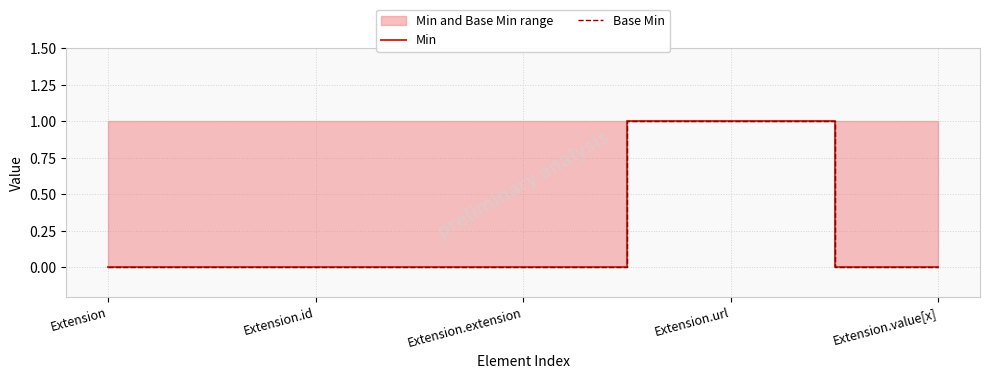

Is it true that Min equals 0 at Extension.extension?

True